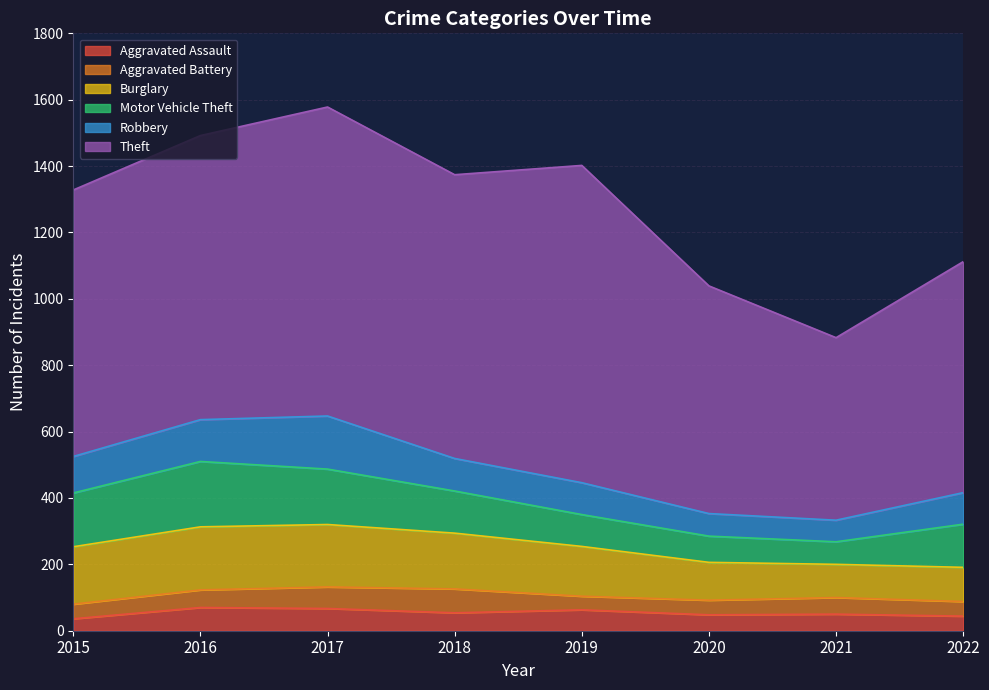

Where is Robbery nearest to the value 112?

2015